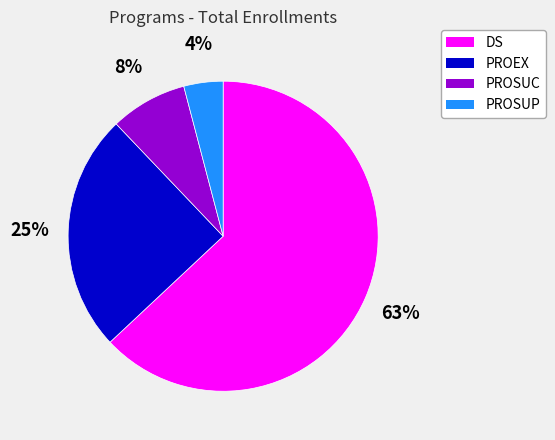

Is it true that PROSUC is 8% of the pie?

True